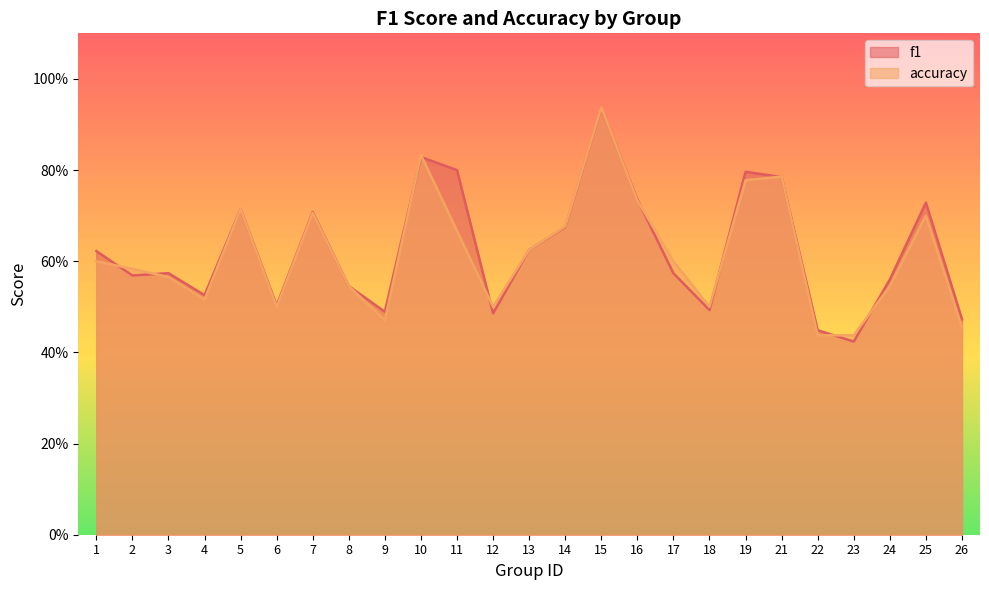

Between 13 and 4, which is larger?

13